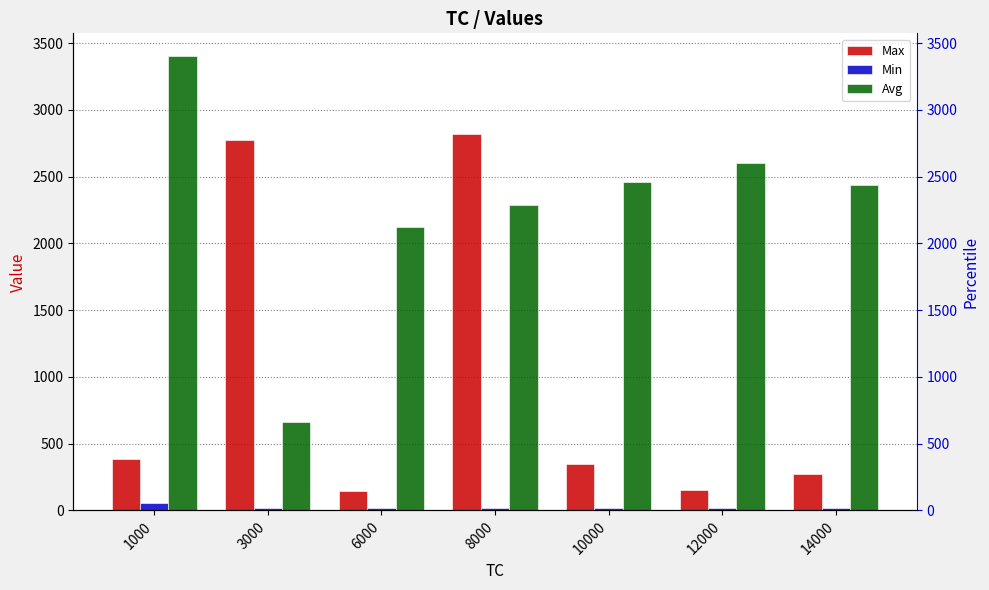

Rank the categories by Min value from highest to lowest.

1000, 6000, 14000, 10000, 3000, 8000, 12000